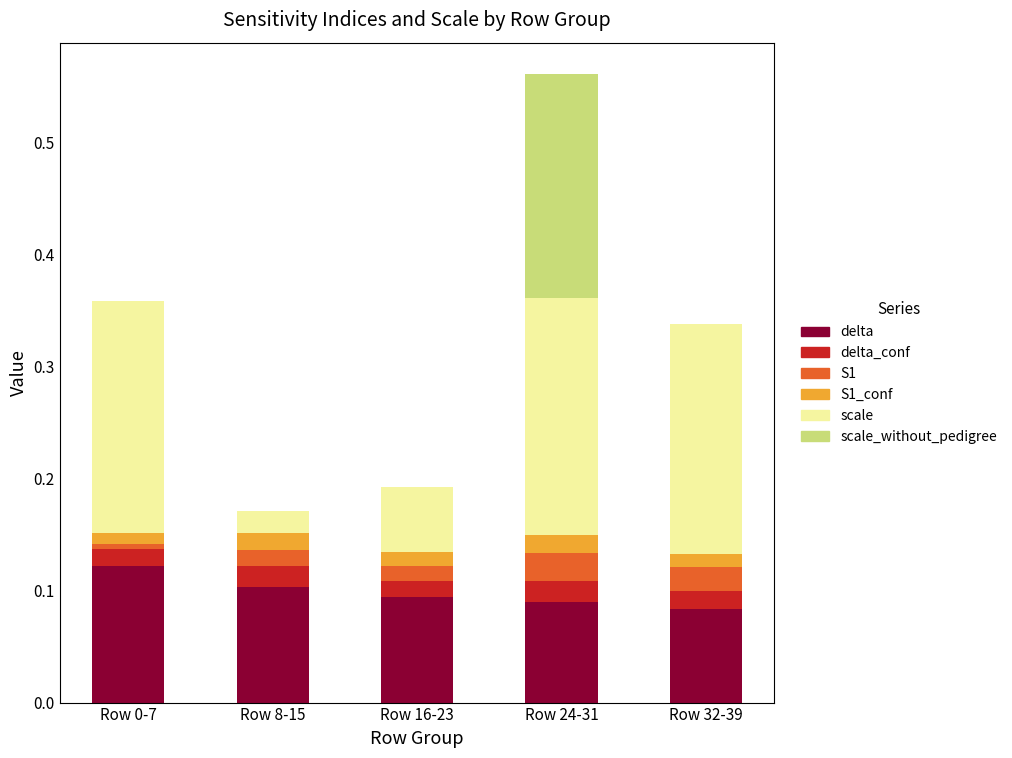

At which category is the sum across all series the highest?

Row 24-31